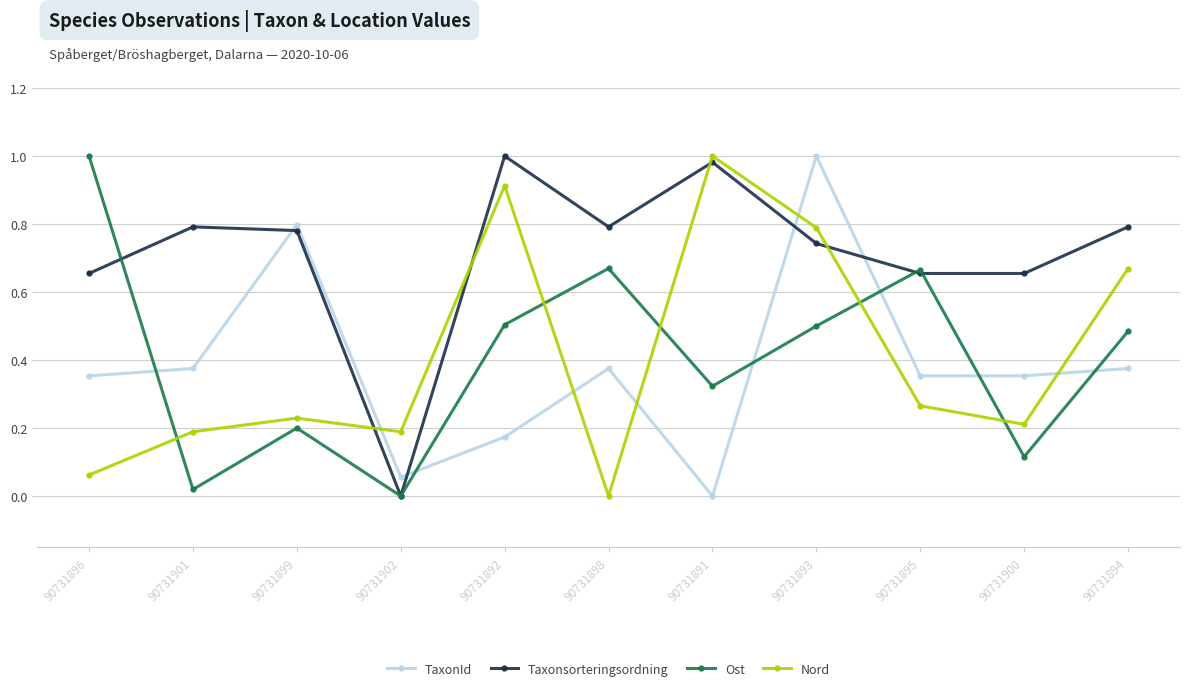

Is it true that TaxonId equals 0.5 at 90731893?

False